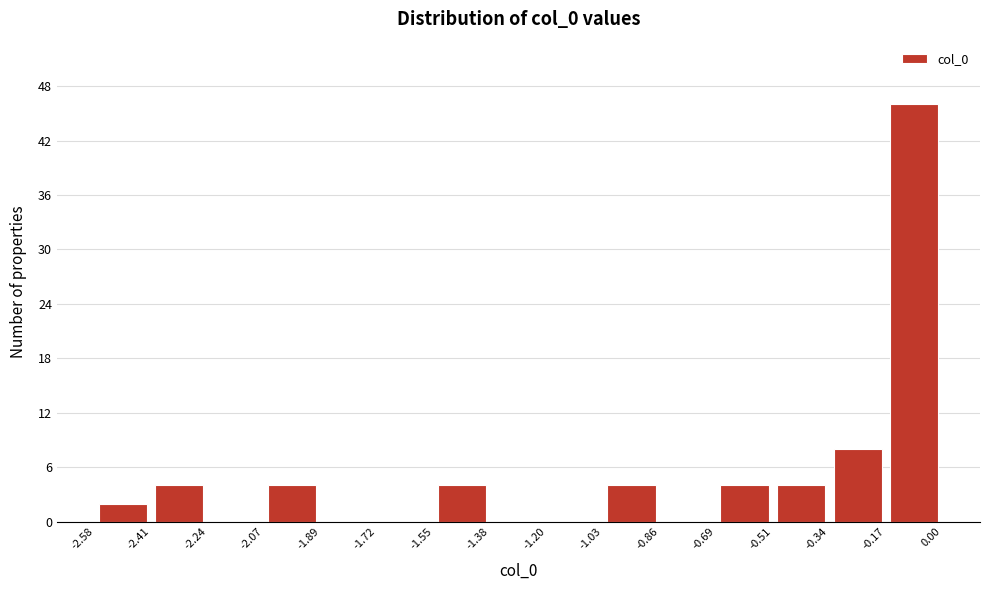

Reading left to right, transcribe this chart: for each bar, give the range it covers on the x-axis and its height. The values are not printed on the chart, so give them approximately, as read against the axis.

-2.58 to -2.41: 2
-2.41 to -2.24: 4
-2.24 to -2.07: 0
-2.07 to -1.89: 4
-1.89 to -1.72: 0
-1.72 to -1.55: 0
-1.55 to -1.38: 4
-1.38 to -1.20: 0
-1.20 to -1.03: 0
-1.03 to -0.86: 4
-0.86 to -0.69: 0
-0.69 to -0.51: 4
-0.51 to -0.34: 4
-0.34 to -0.17: 8
-0.17 to 0.00: 46